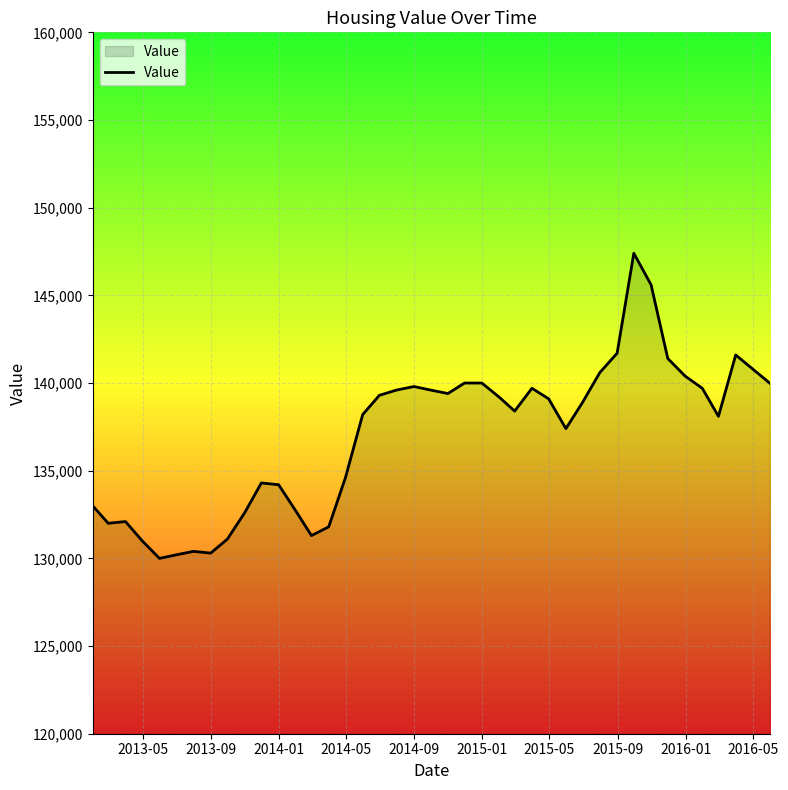

What is the difference between the maximum and minimum values?

17400